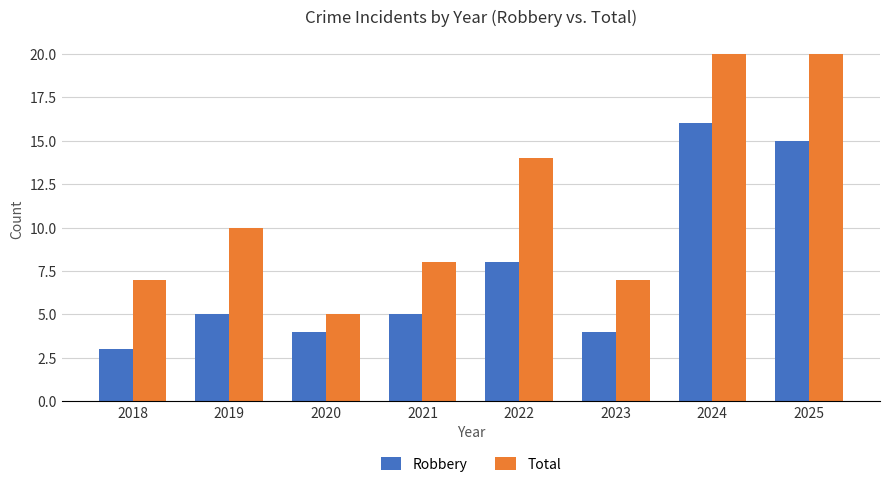

At 2020, list the series in order from smallest to largest.

Robbery, Total